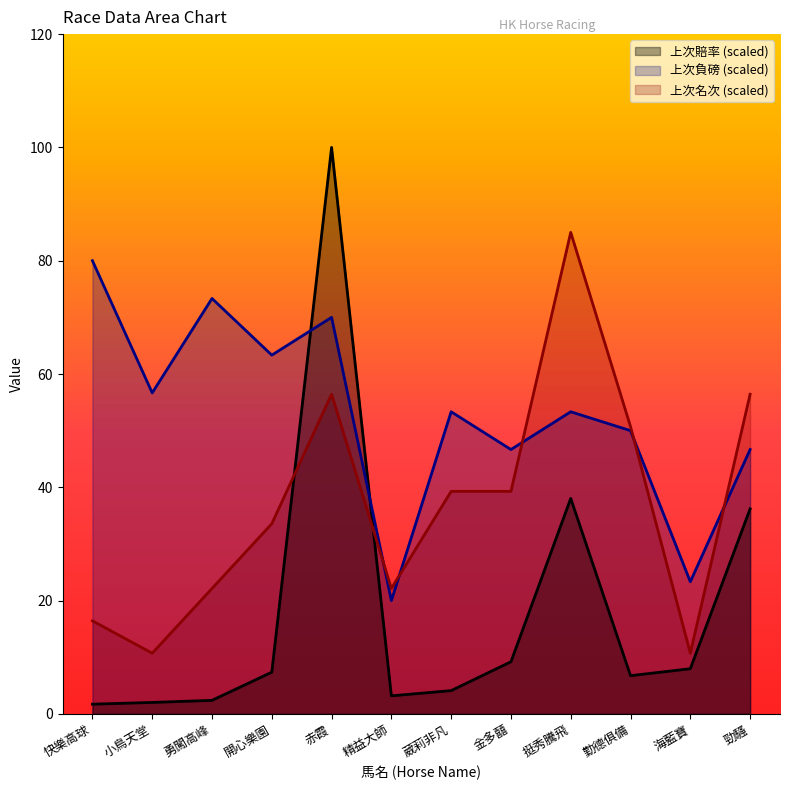

Where do 上次負磅 and 上次賠率 first cross each other?

開心樂園 and 赤霞